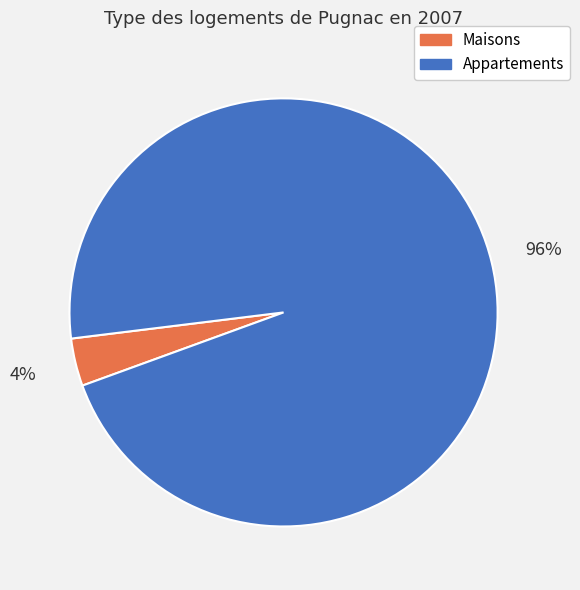

To the nearest percent, what is the average slice percentage?

50%